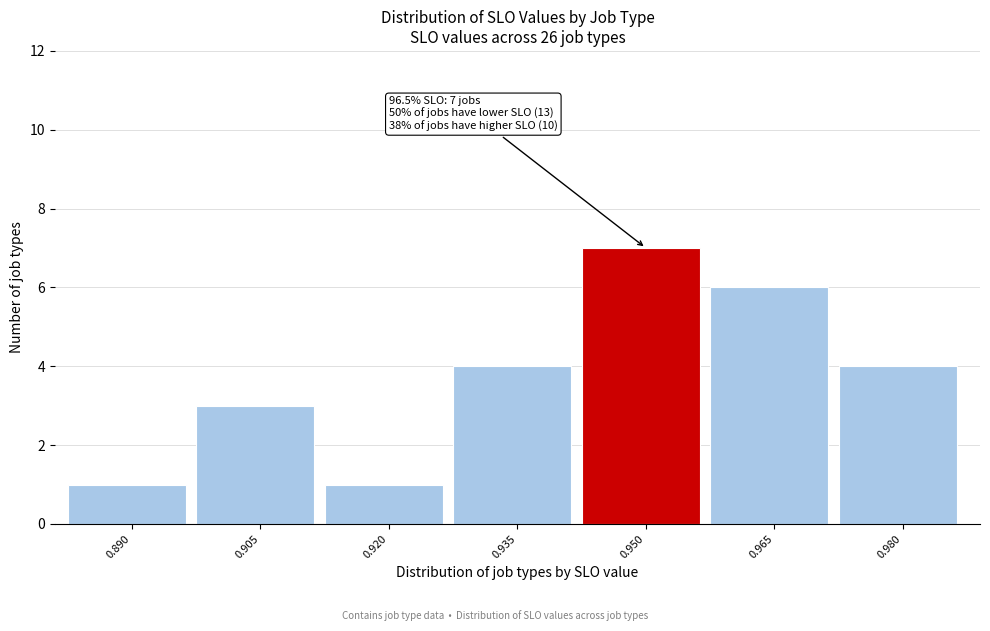

Reading right to left, extract all data points from this chart.

0.980=4	0.965=6	0.950=7	0.935=4	0.920=1	0.905=3	0.890=1